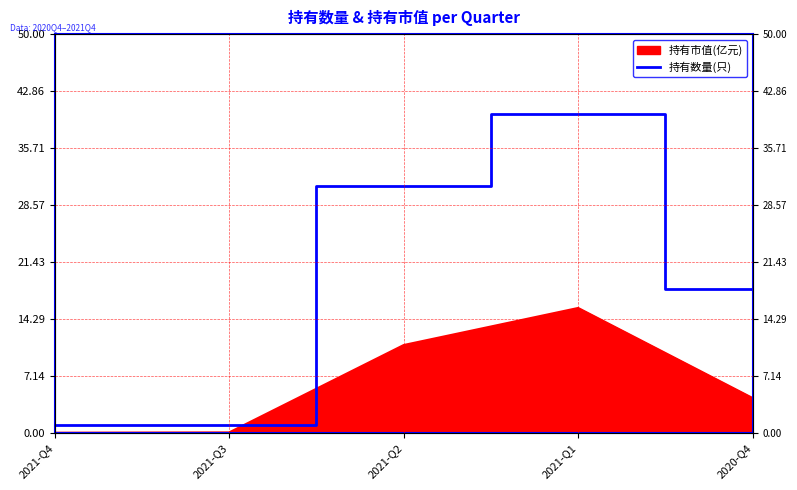

Reading left to right, transcribe all the data shown in this chart.

2021-Q4=1	2021-Q3=1	2021-Q2=31	2021-Q1=40	2020-Q4=18